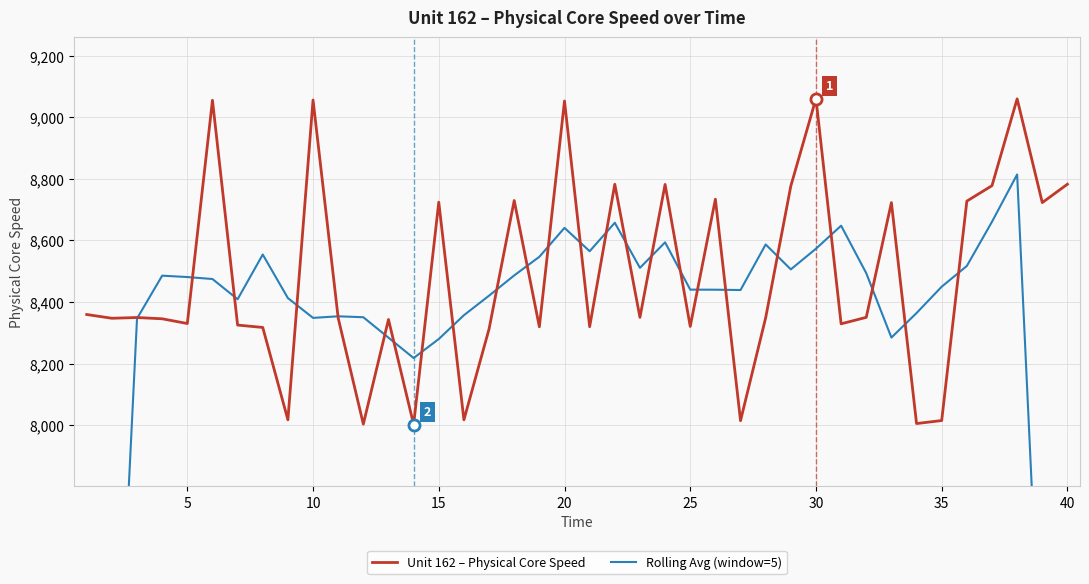

What is the sum of all Unit 162 – Physical Core Speed values?

339330.8